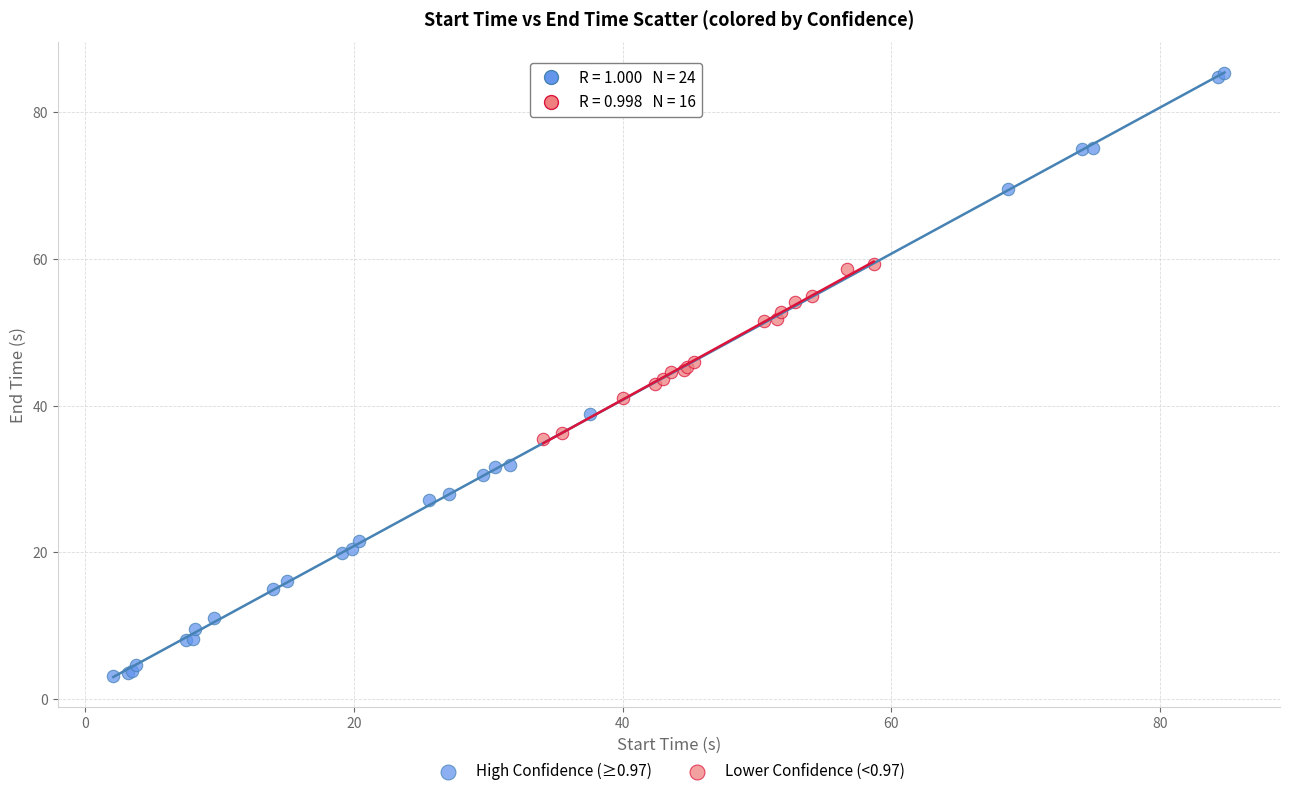

Which series reaches the minimum Y coordinate?

High Confidence (≥0.97)